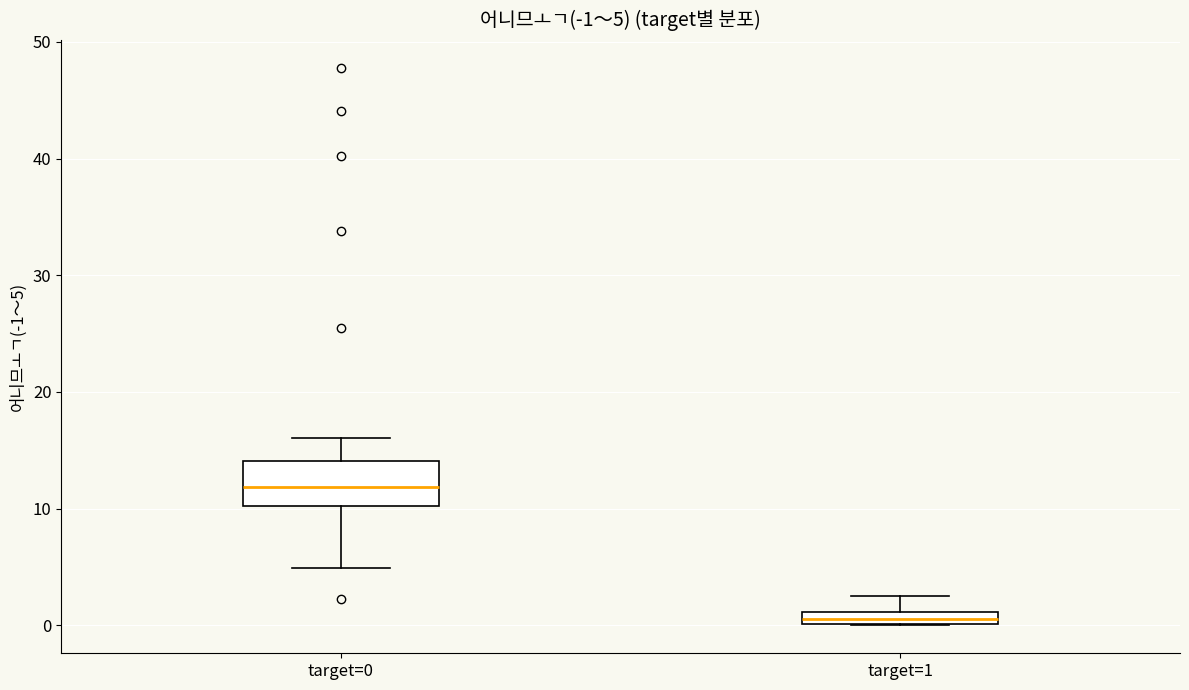

Which box is the tallest, from its lower edge to its upper edge?

target=0